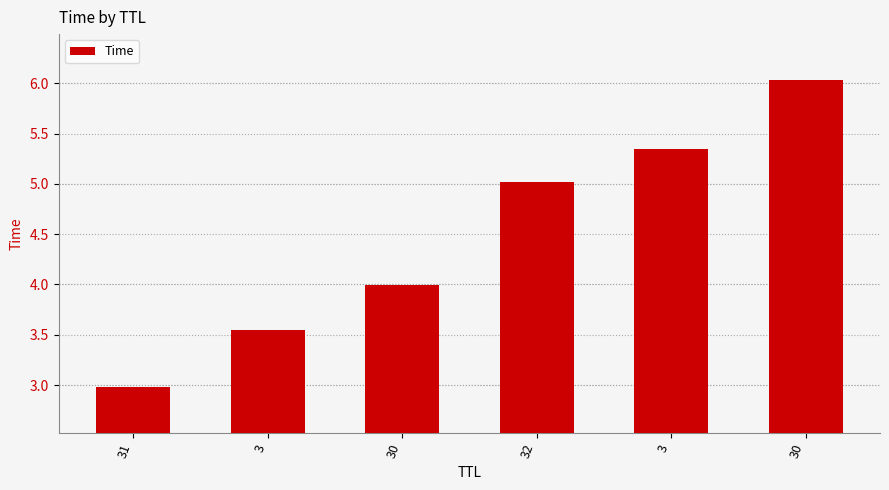

Are the bars horizontal?

No